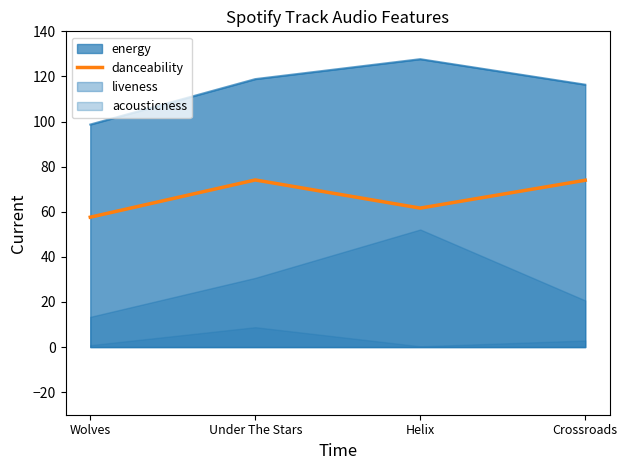

Reading right to left, what are all the values shown in this chart?

Crossroads=74.0	Helix=61.6	Under The Stars=74.1	Wolves=57.6